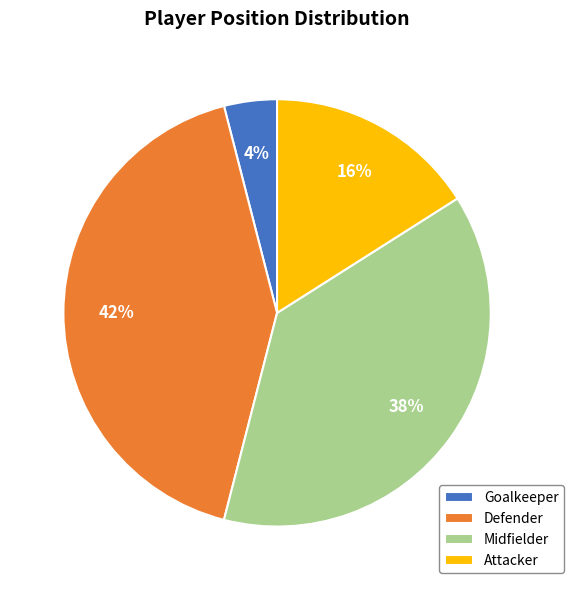

Is there a majority slice in this chart?

No